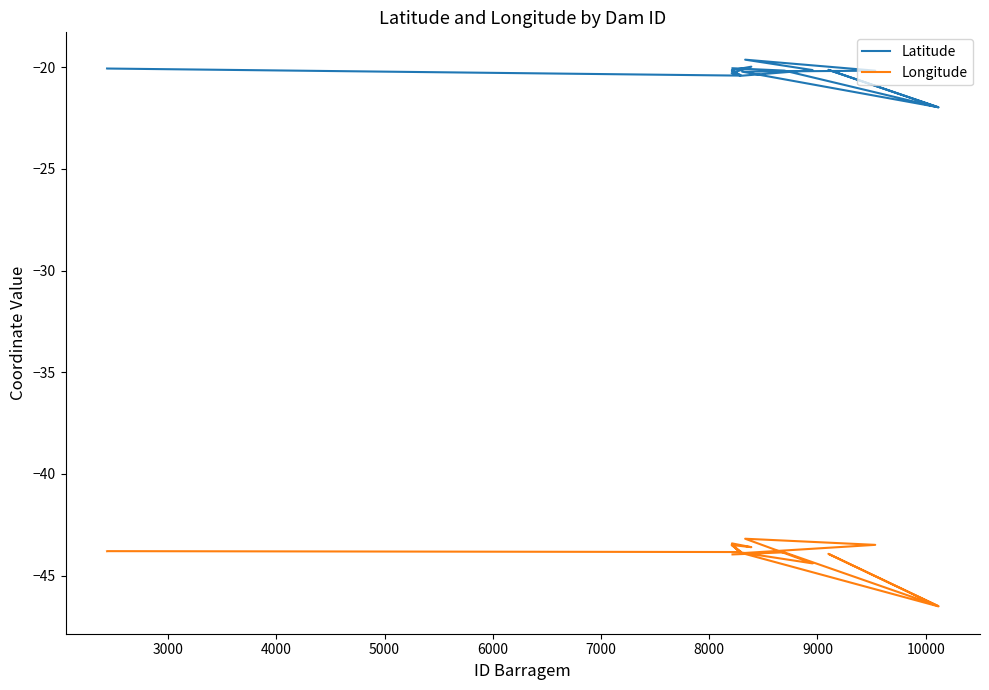

How many interior local valleys does the Latitude series have?

5